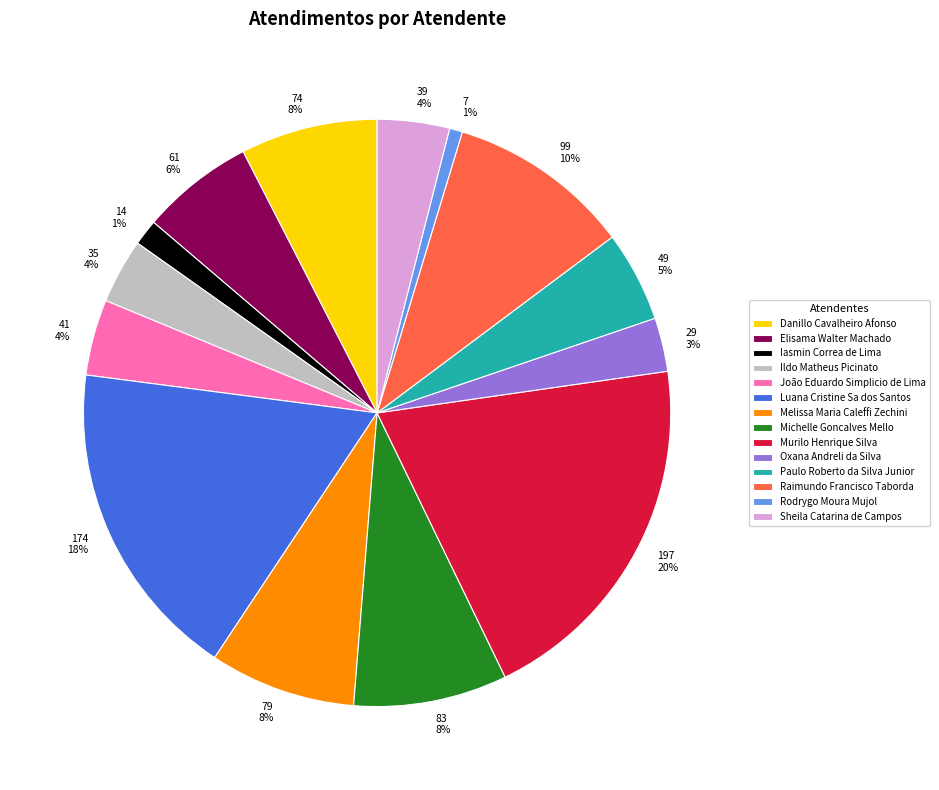

To the nearest percent, what is the difference between the Iasmin Correa de Lima and Sheila Catarina de Campos slice percentages?

3%